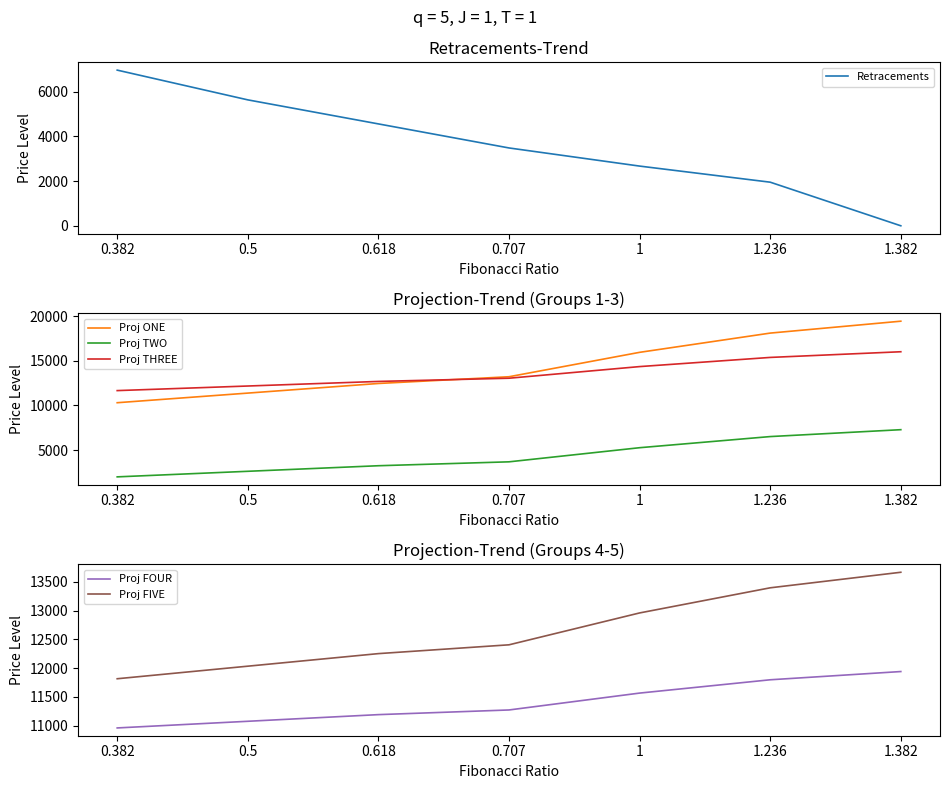

What is the difference between the Retracements values at 1 and 0.707?

811.6